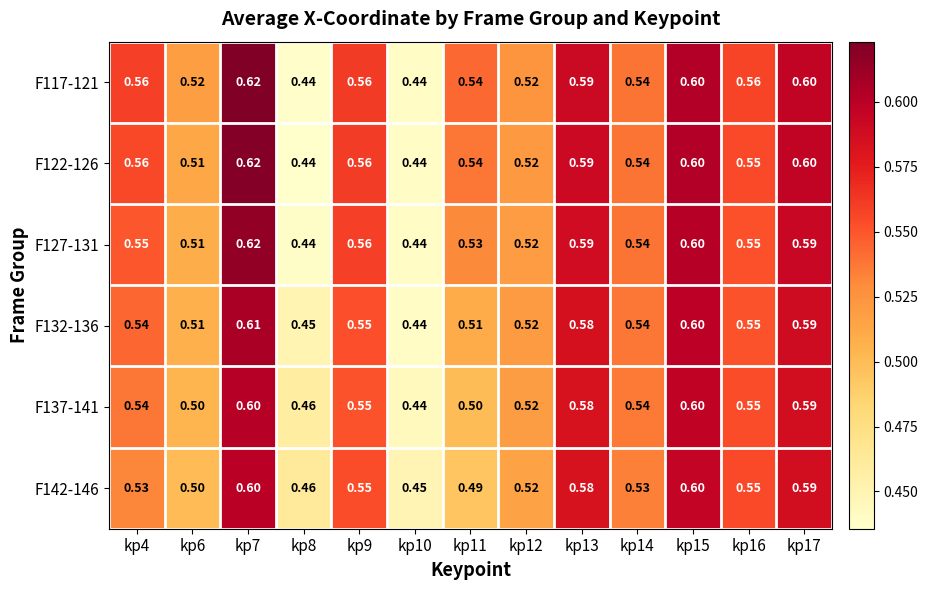

Which series has the largest total across all categories?

F117-121